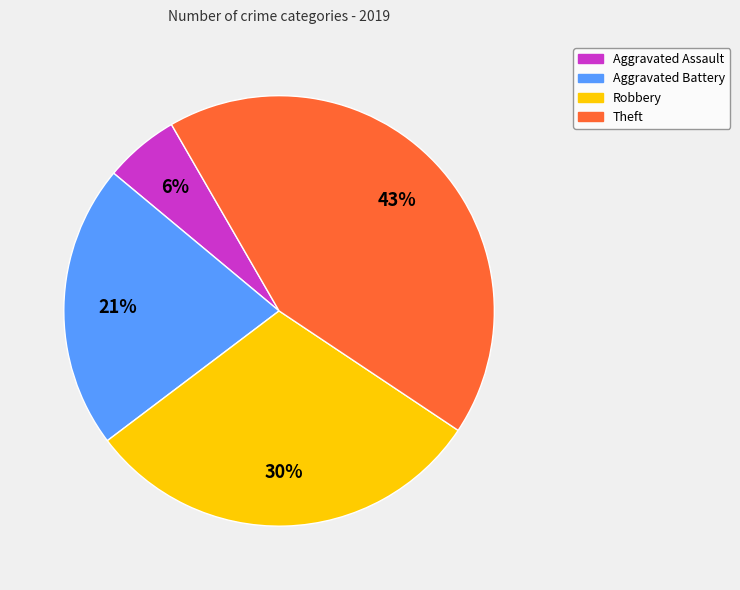

How many slices are in this pie chart?

4